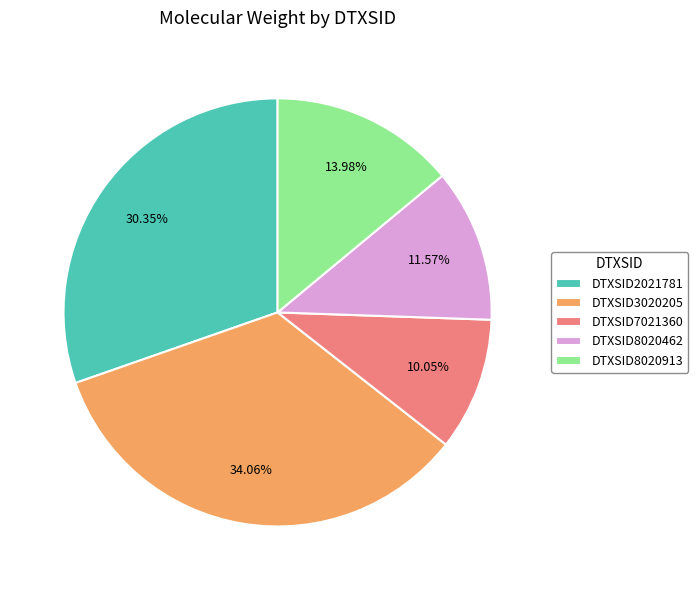

True or false: DTXSID3020205 accounts for 34% of the total.

True